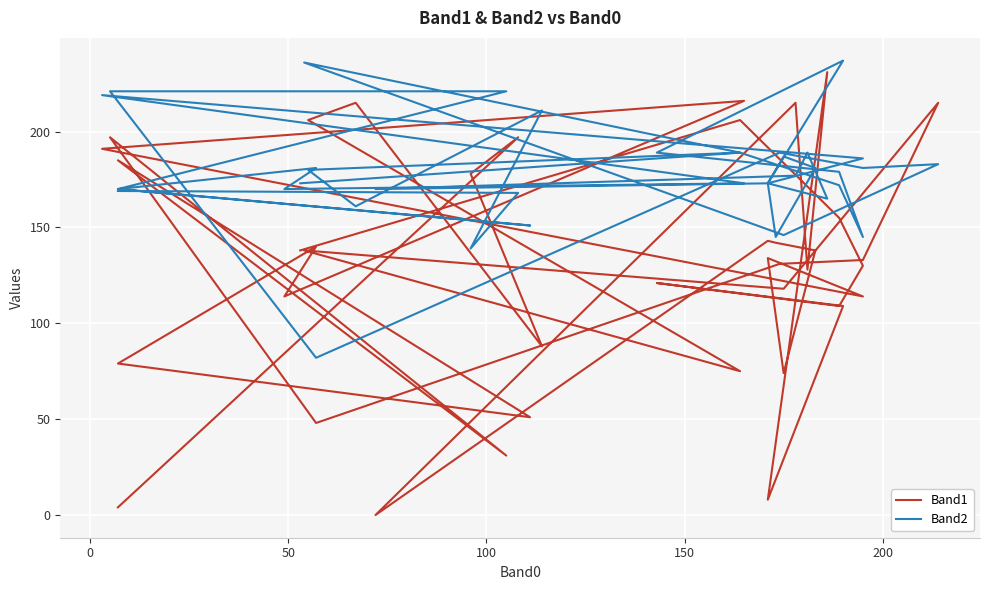

How many lines are shown in the chart?

2